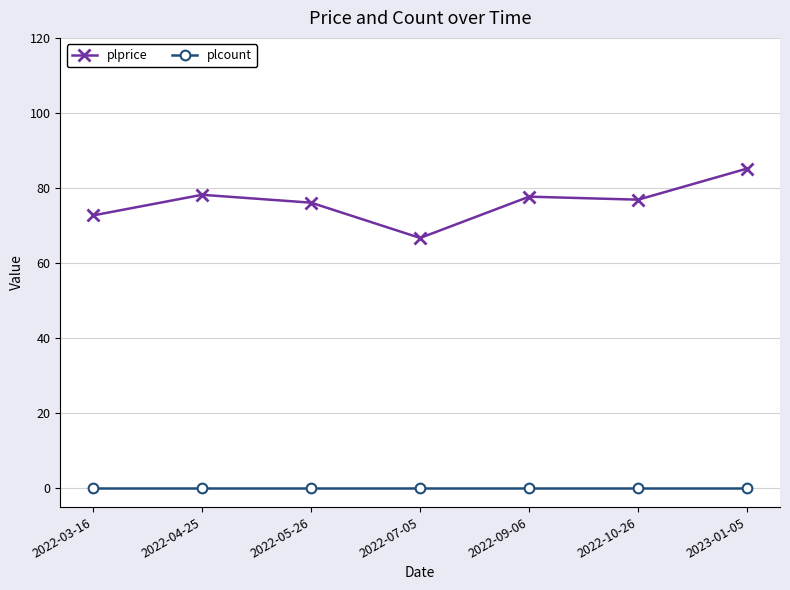

Does the chart have visible grid lines?

Yes